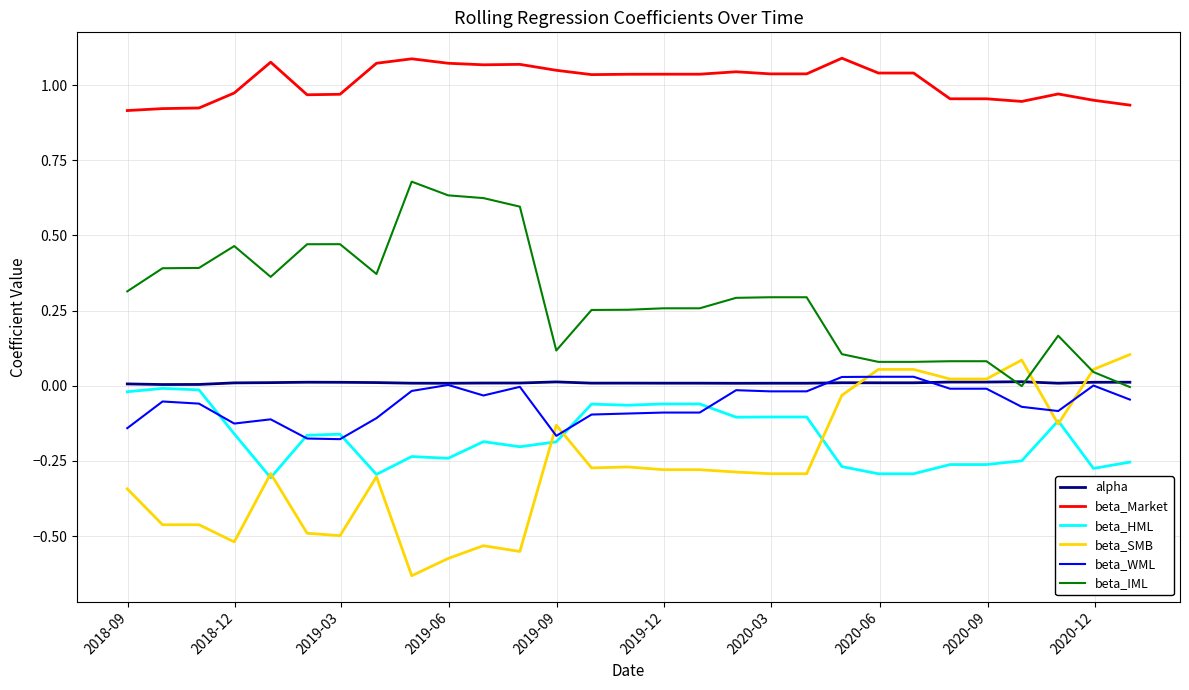

How many lines are shown in the chart?

6